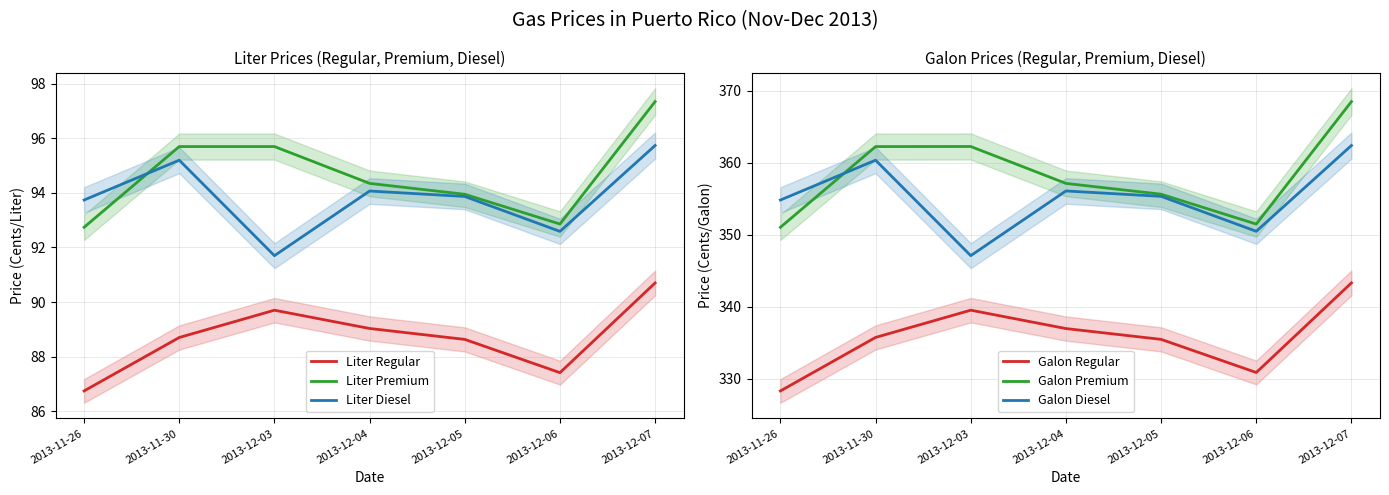

Reading left to right, list all the values displayed in this chart.

Liter Regular: 2013-11-26=86.7	2013-11-30=88.7	2013-12-03=89.7	2013-12-04=89.0	2013-12-05=88.6	2013-12-06=87.4	2013-12-07=90.7
Liter Premium: 2013-11-26=92.7	2013-11-30=95.7	2013-12-03=95.7	2013-12-04=94.3	2013-12-05=94.0	2013-12-06=92.9	2013-12-07=97.3
Liter Diesel: 2013-11-26=93.7	2013-11-30=95.2	2013-12-03=91.7	2013-12-04=94.1	2013-12-05=93.9	2013-12-06=92.6	2013-12-07=95.7
Galon Regular: 2013-11-26=328.3	2013-11-30=335.8	2013-12-03=339.6	2013-12-04=337.0	2013-12-05=335.5	2013-12-06=330.9	2013-12-07=343.3
Galon Premium: 2013-11-26=351.1	2013-11-30=362.3	2013-12-03=362.3	2013-12-04=357.1	2013-12-05=355.6	2013-12-06=351.5	2013-12-07=368.5
Galon Diesel: 2013-11-26=354.8	2013-11-30=360.4	2013-12-03=347.1	2013-12-04=356.1	2013-12-05=355.4	2013-12-06=350.5	2013-12-07=362.4